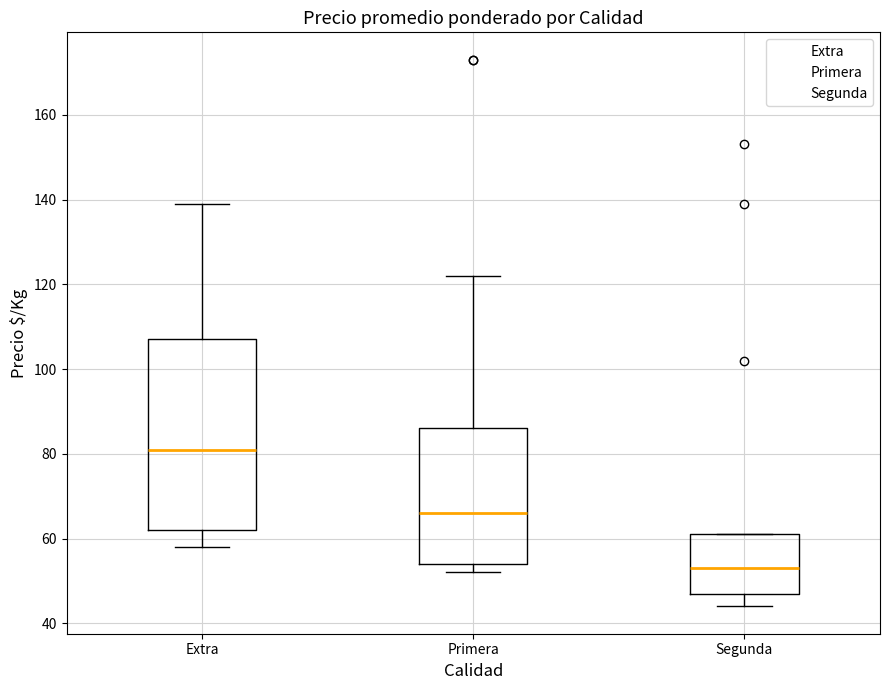

Reading left to right, read every box against the y-axis: the position of its median line, the range the box covers, and the ends of its whiskers. The values are not printed on the chart, so give them approximately, as read against the axis.

Extra: median 82, box 62 to 108, whiskers 58 to 140
Primera: median 66, box 54 to 86, whiskers 52 to 122
Segunda: median 54, box 48 to 62, whiskers 44 to 62